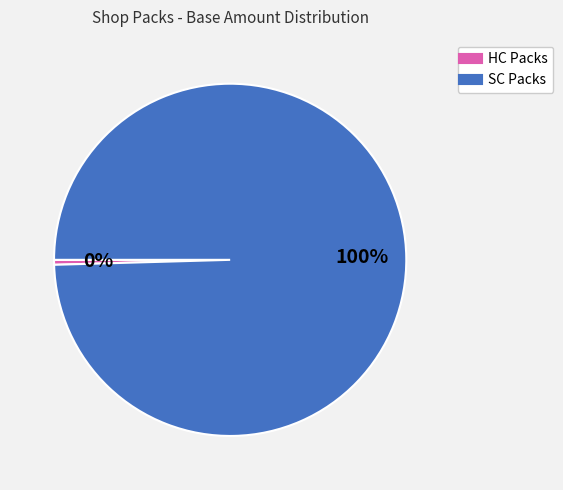

To the nearest percent, what is the average slice percentage?

50%